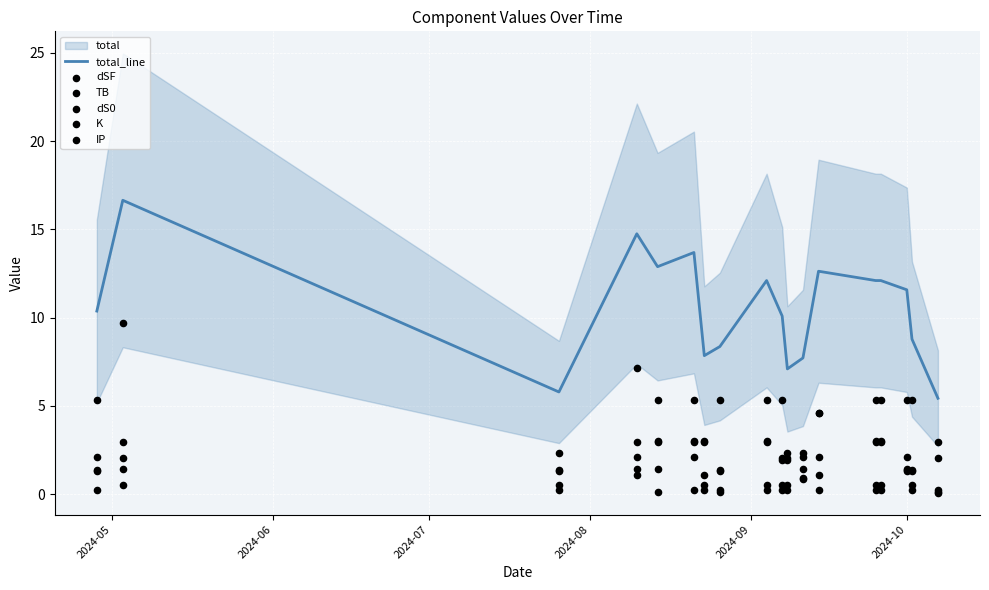

Which series contains the lowest Y value?

TB